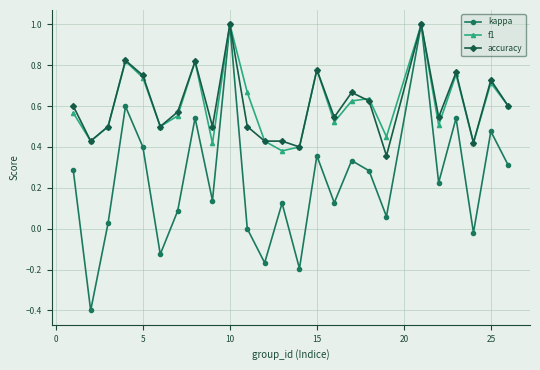

What is the greatest value displayed?

1.0